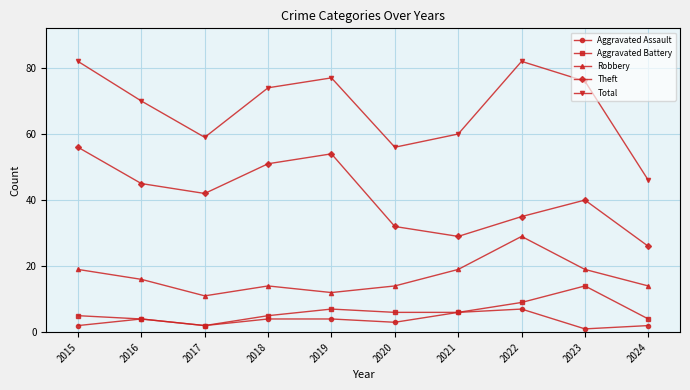

Is the value of Theft at 2018 greater than the value of Aggravated Assault at 2015?

Yes